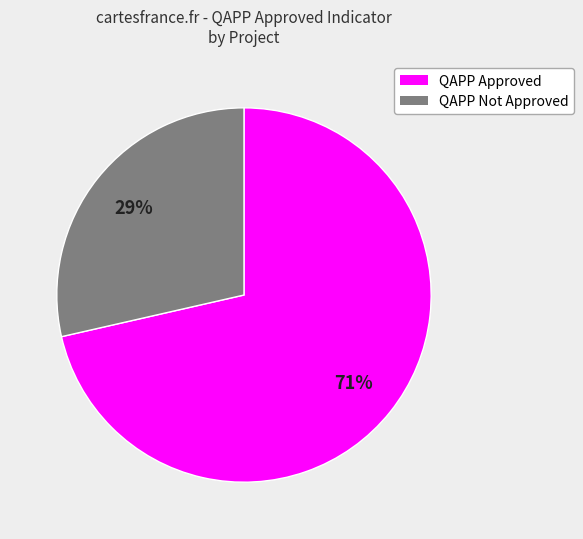

To the nearest percent, what is the average slice percentage?

50%